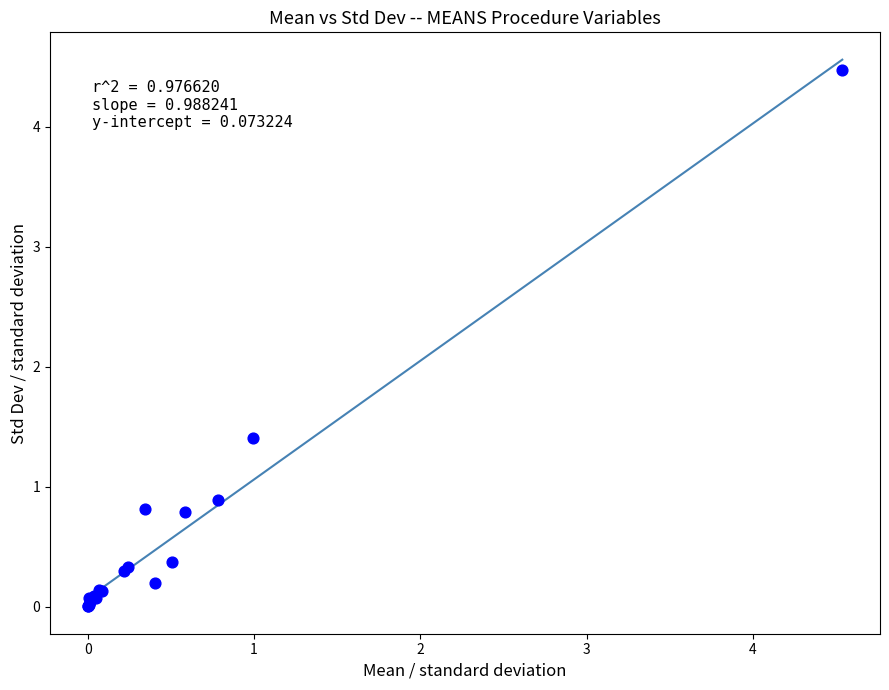

What Y value in the scatter plot is closest to 2?

1.4